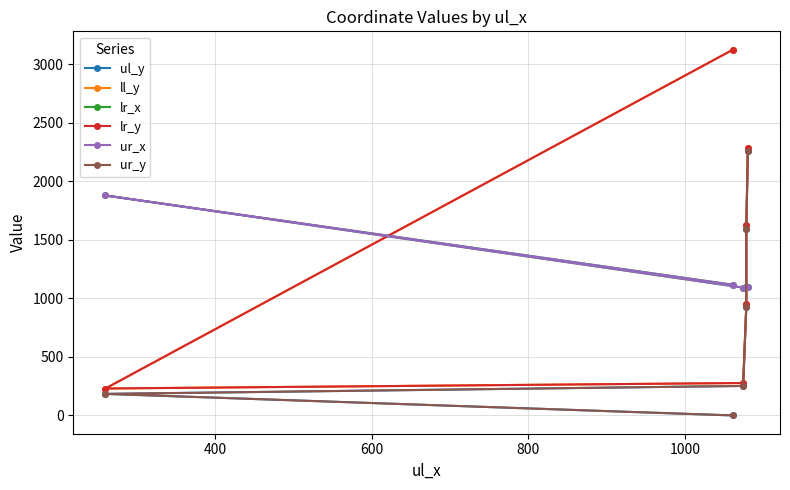

What is the difference between the ul_y values at 400 and 600?

68